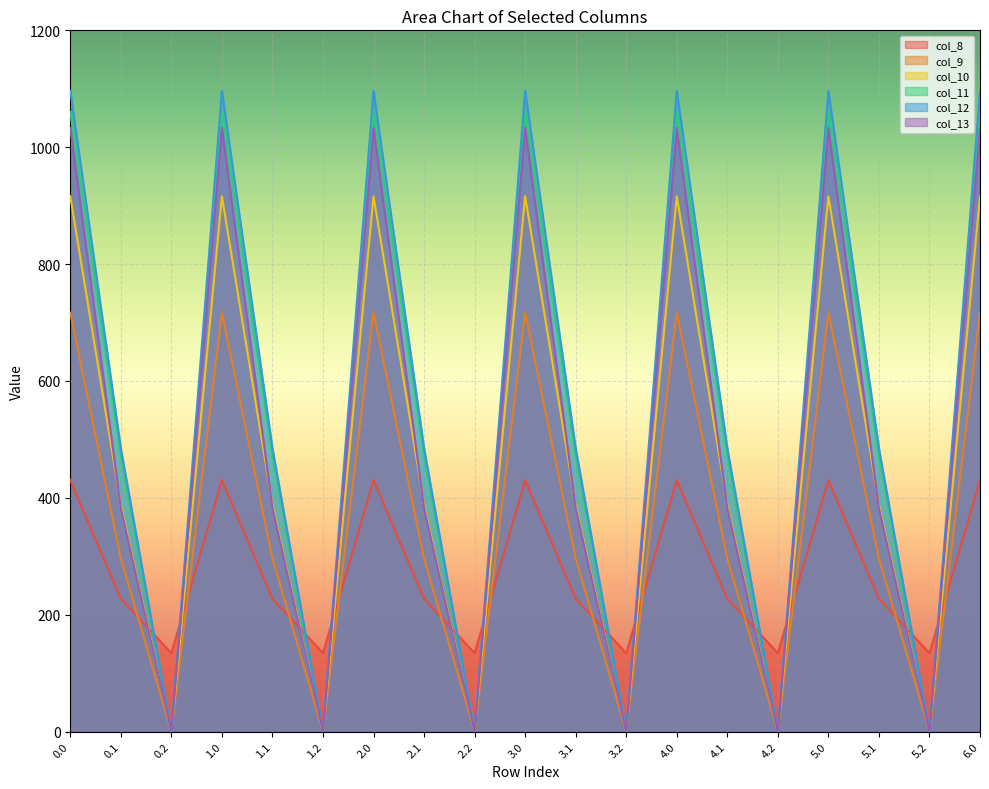

True or false: col_12 has more than 0 points higher than both neighbors.

True